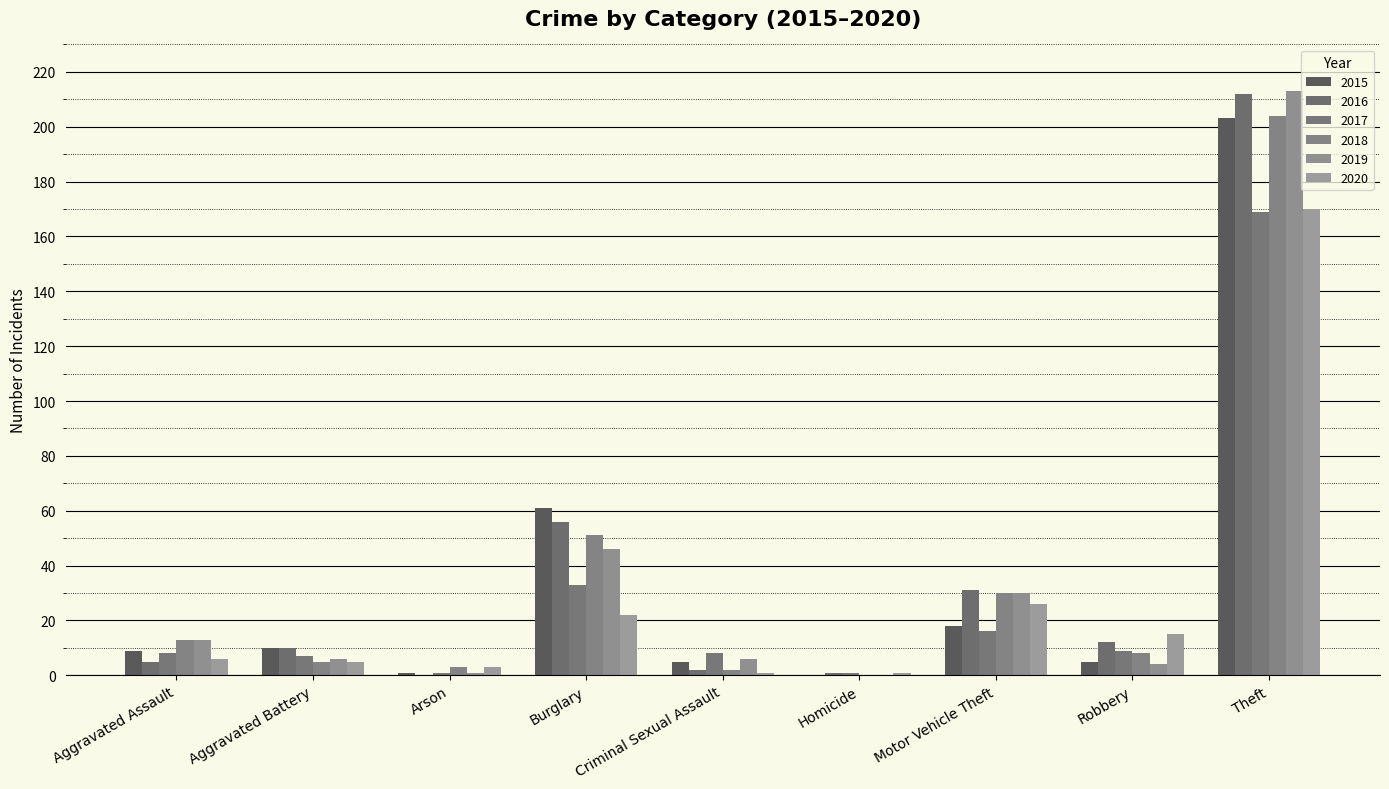

What is the label of the 2nd bar from the right?

Robbery